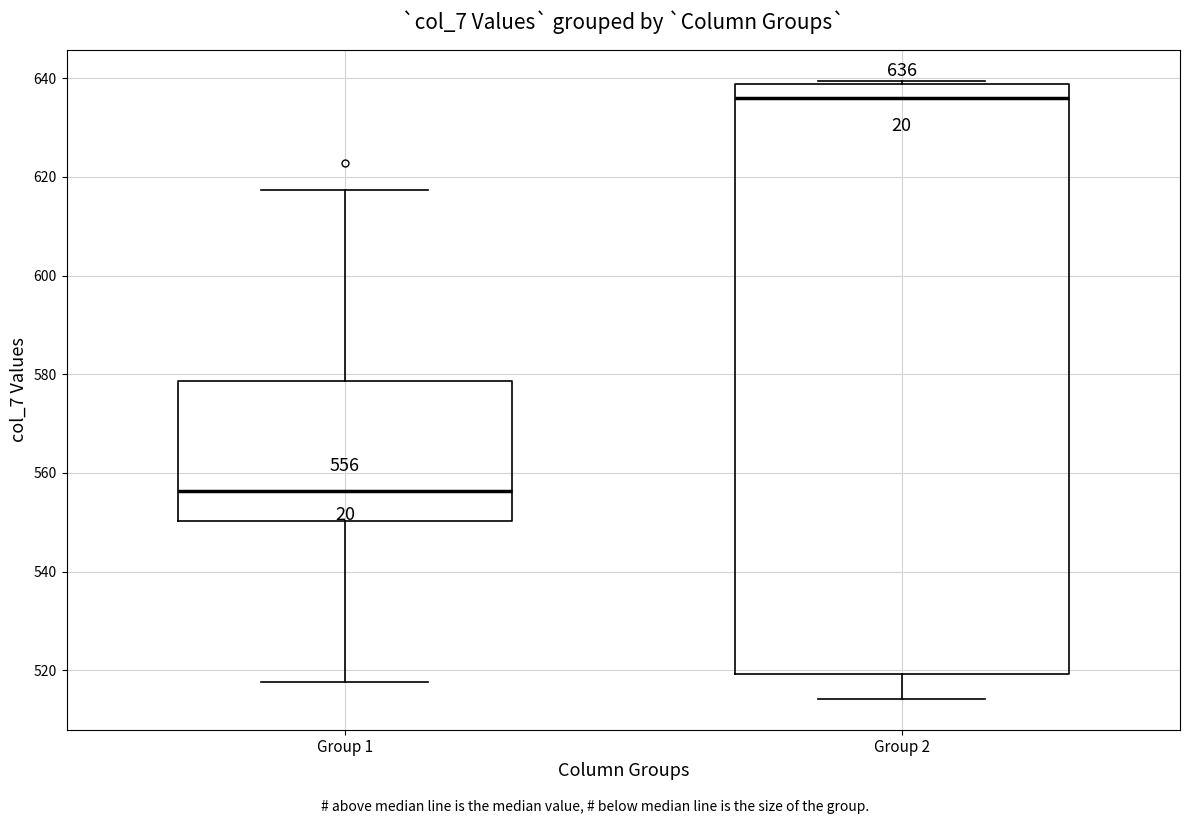

Comparing the boxes themselves (not the whiskers), which one is the tallest?

Group 2